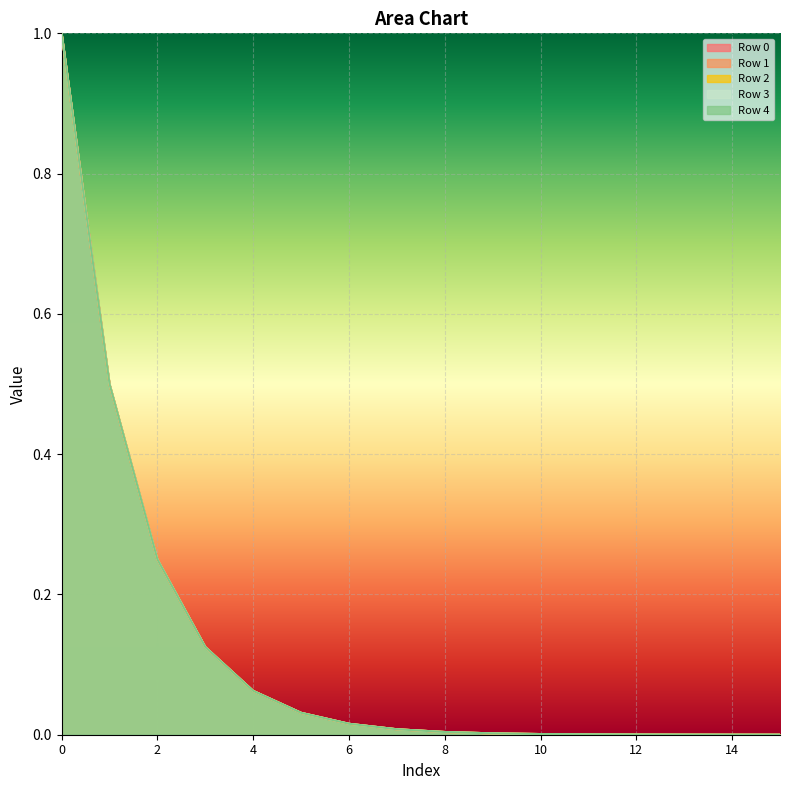

Rank the series at 15 from lowest to highest value.

Row 0, Row 1, Row 2, Row 3, Row 4